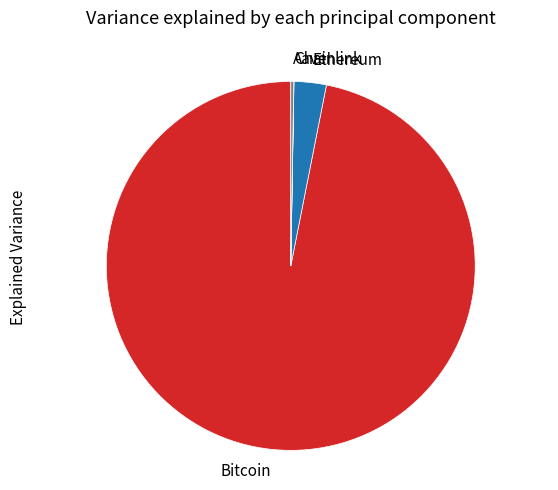

The Ethereum slice represents 3% of the pie. True or false?

True